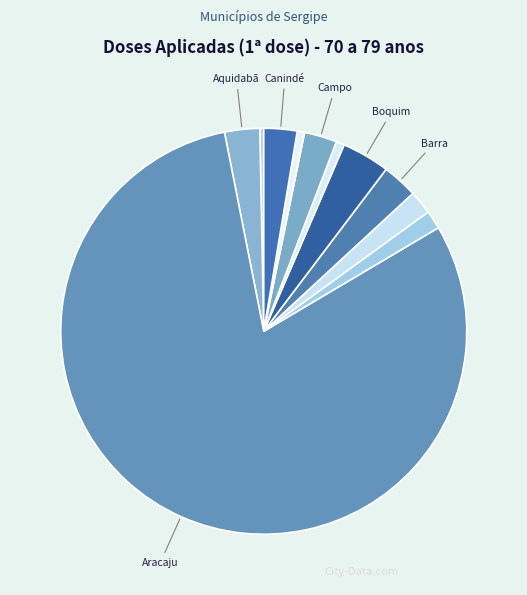

How many segments does this pie chart have?

11